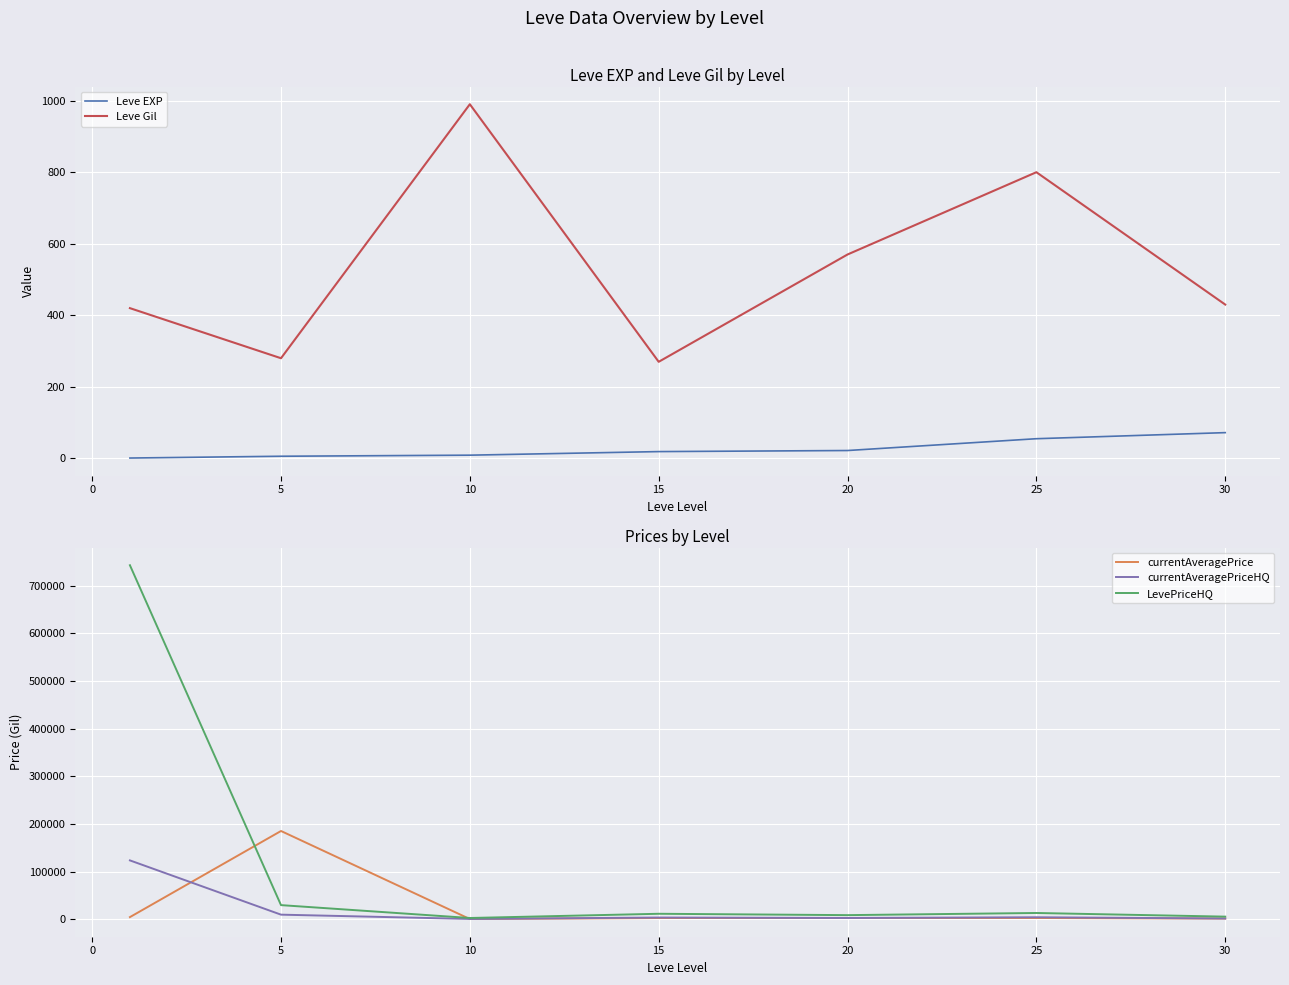

What is the highest value of the currentAveragePrice series?

185500.3